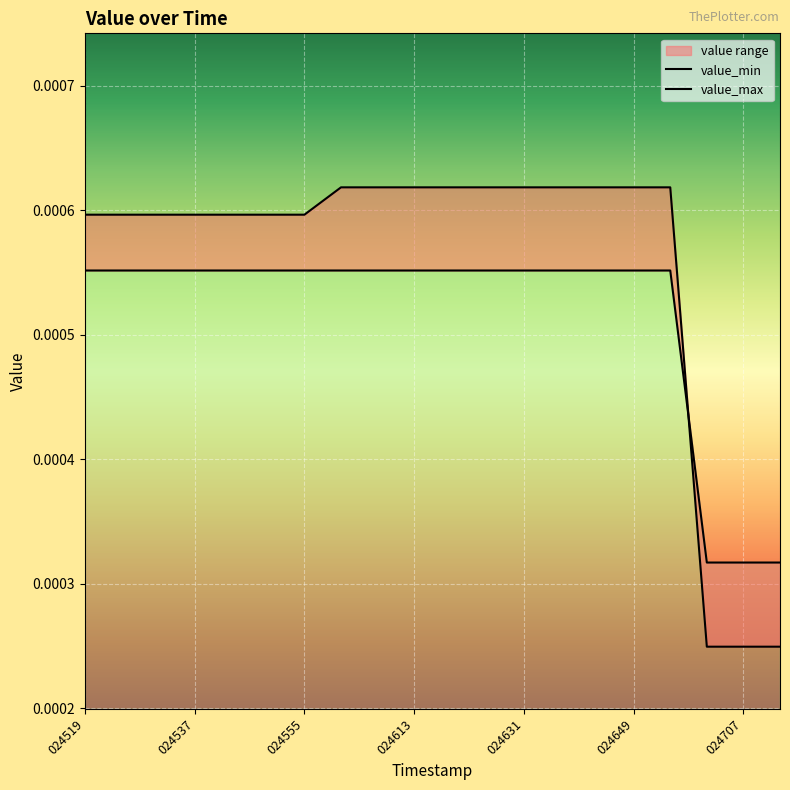

True or false: value_max and value_min cross at least once.

True